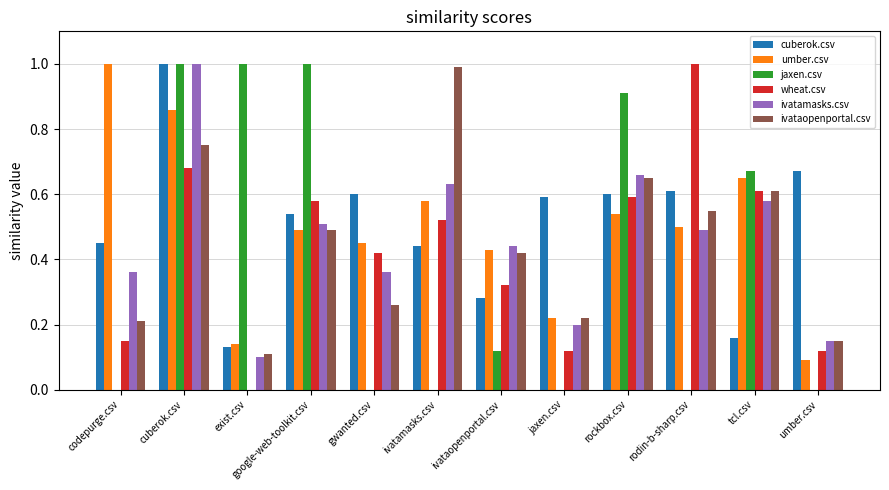

How many cuberok.csv values are between 0 and 1?

12